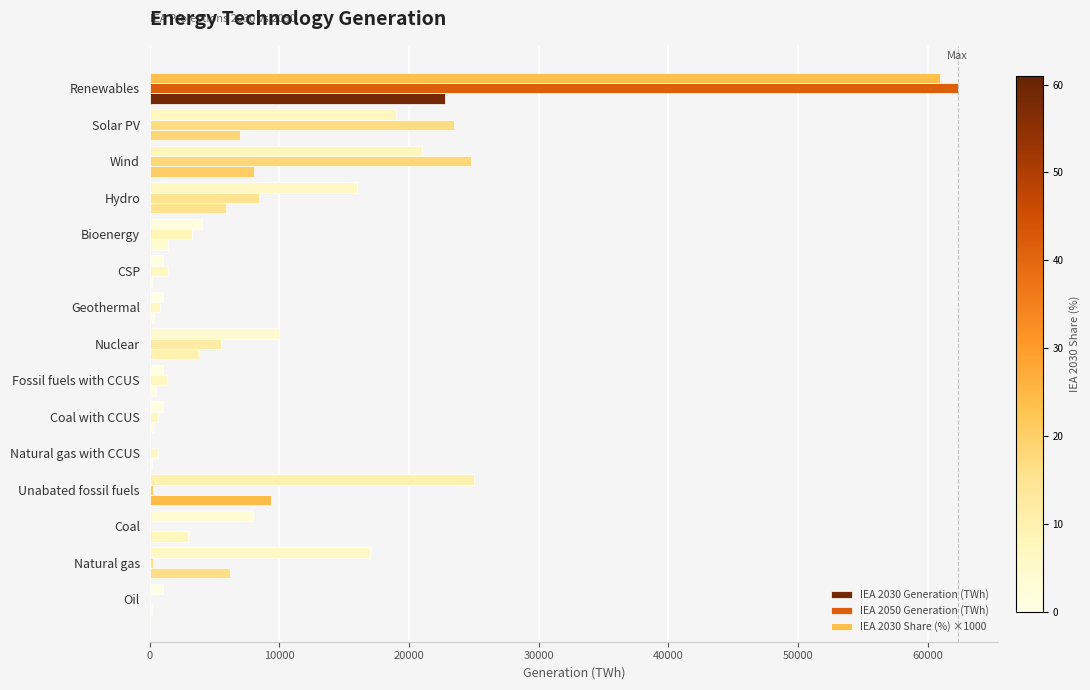

How many positive values does the IEA 2030 Share (%) ×1000 series have?

14